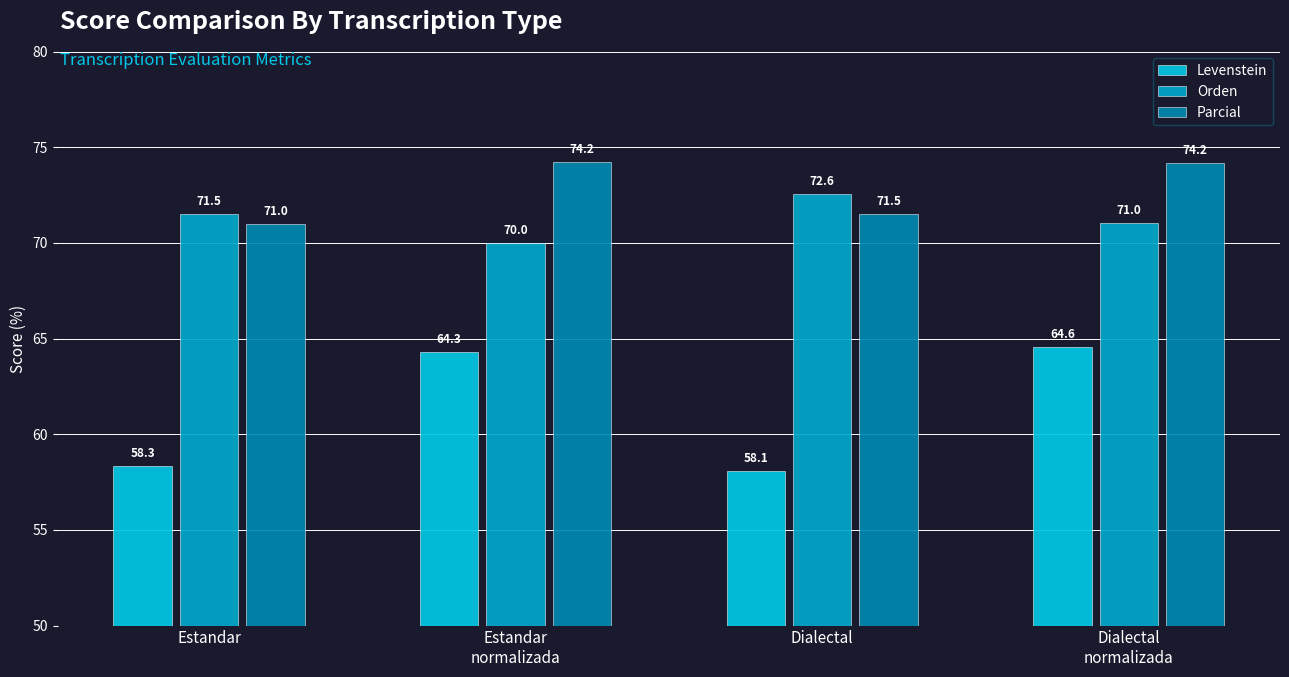

How many bars are there in total?

12